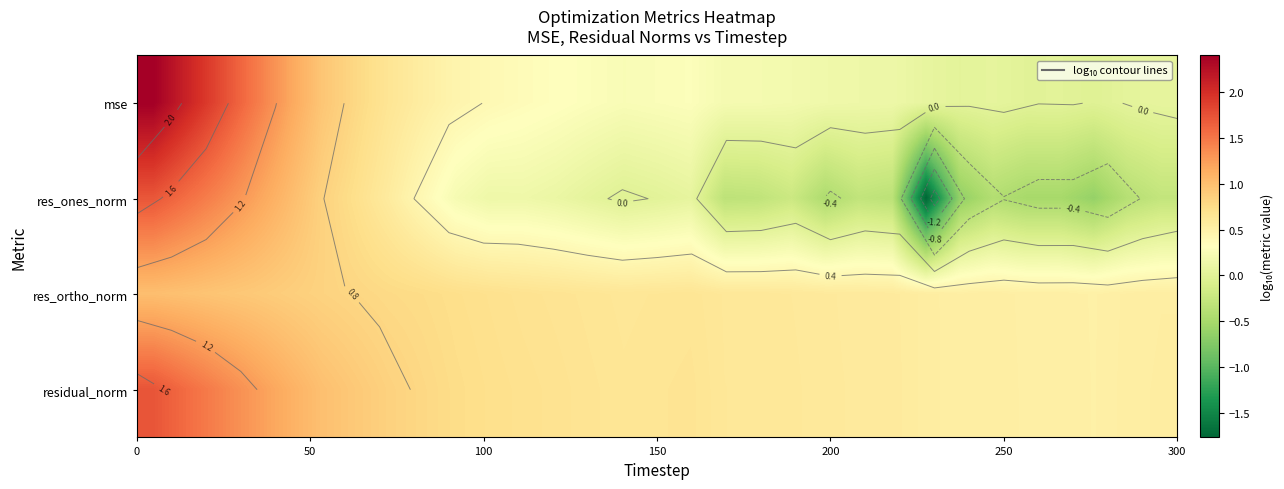

Which series has the largest range (max minus min)?

res_ones_norm